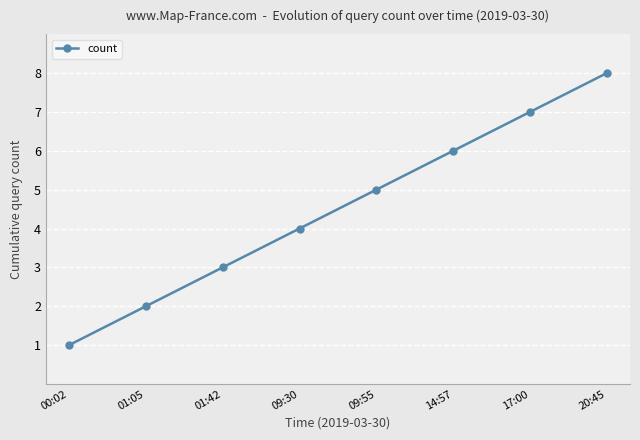

The value at 17:00 is 5. True or false?

False